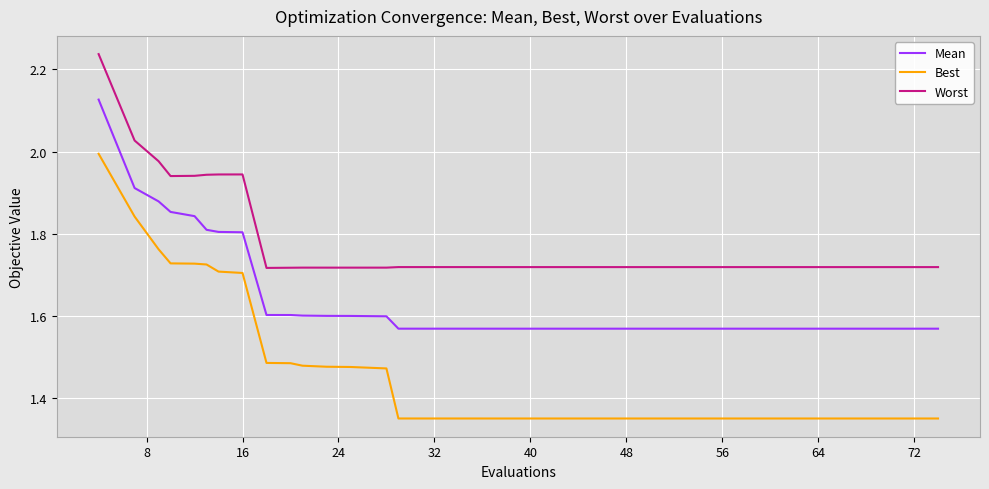

True or false: Best and Mean cross at least once.

False